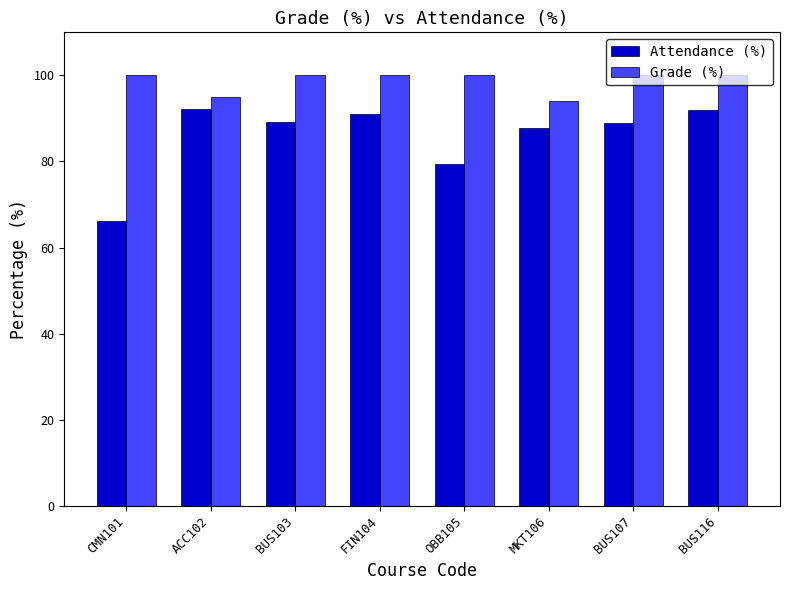

What is the difference between the maximum and second lowest values in the Grade (%) series?

5.0